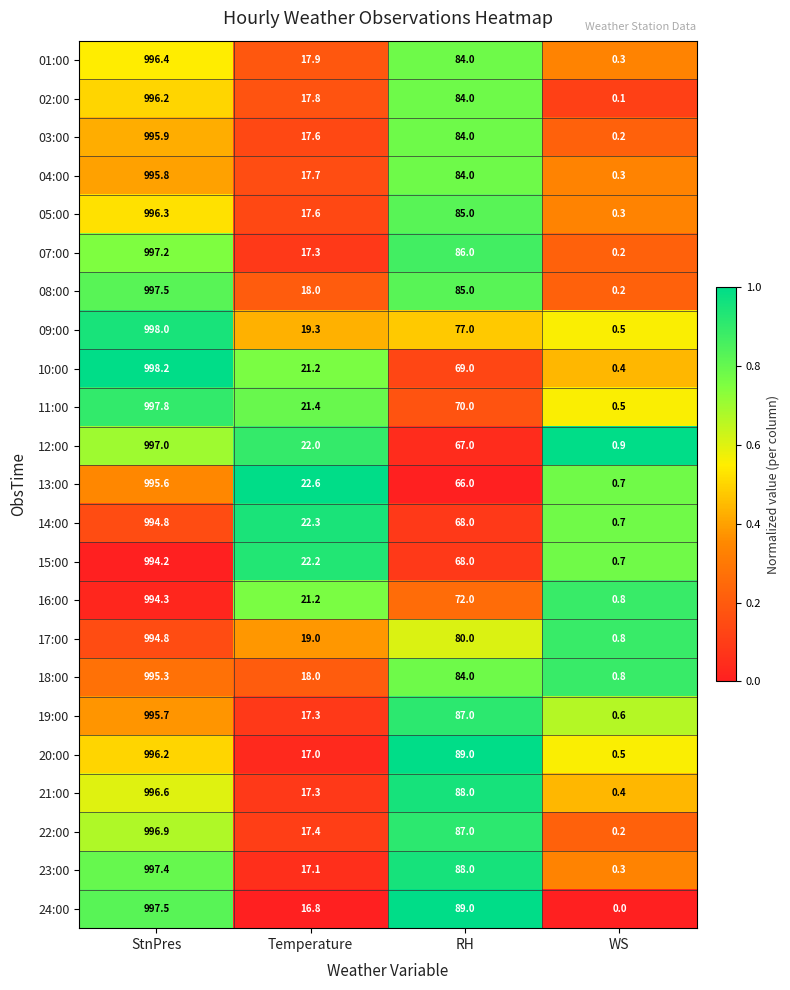

The 02:00 series shows 17.8 at Temperature. True or false?

True